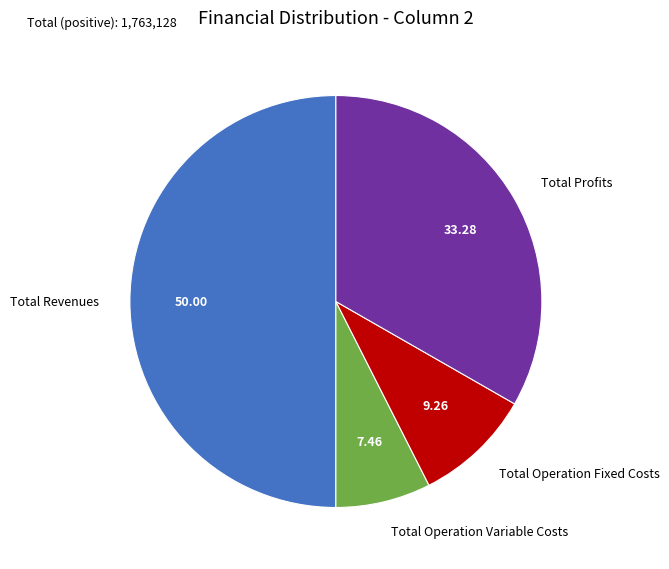

Does Total Operation Variable Costs represent more than half of the total?

No